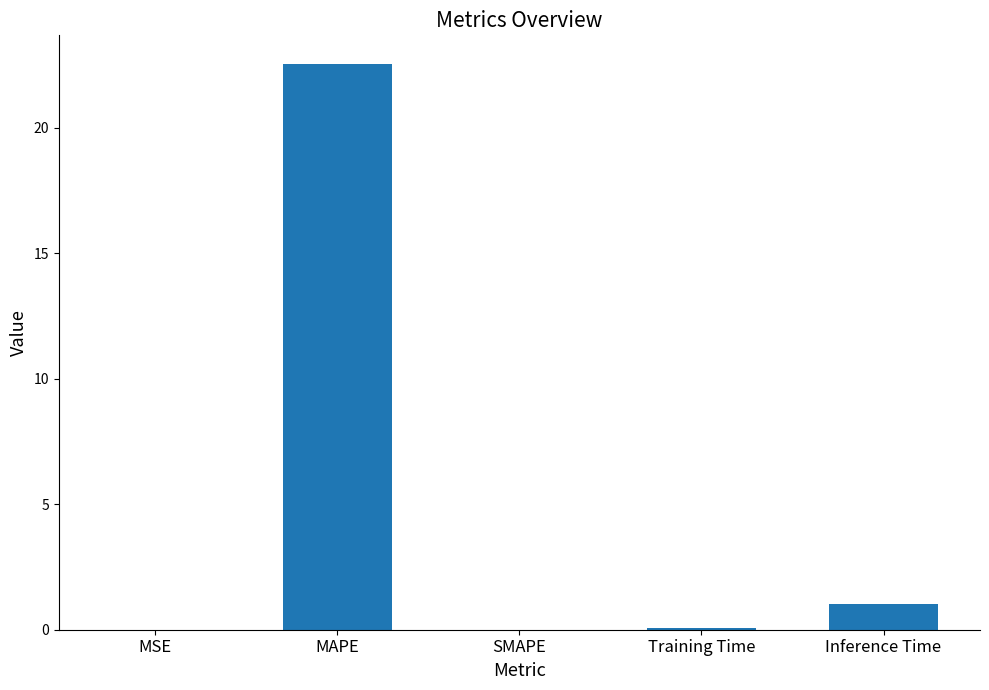

What is the average value?

4.7